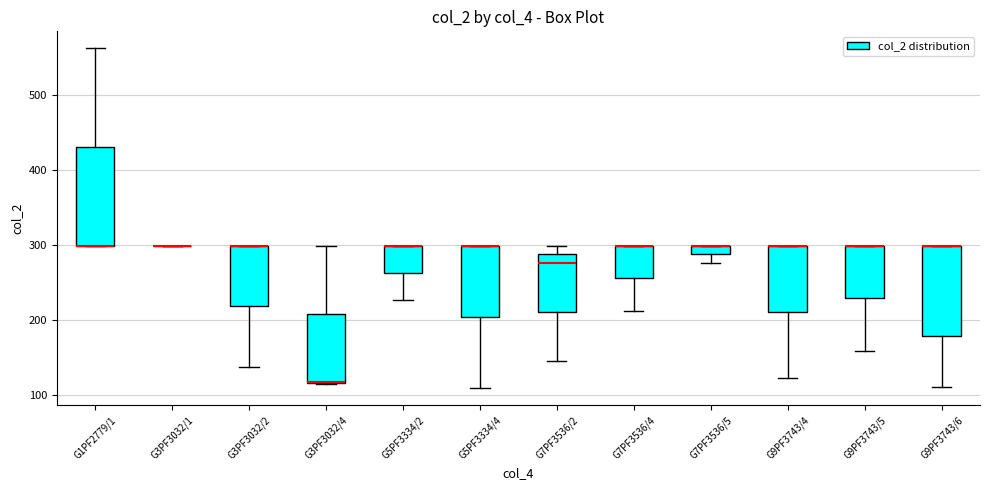

Where is the upper edge of the box for G7PF3536/4 on the y-axis? The values are not printed on the chart, so give them approximately, as read against the axis.

300